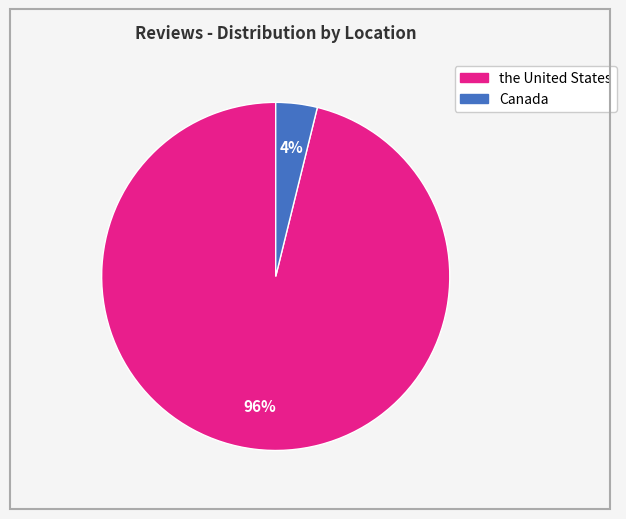

How many segments does this pie chart have?

2